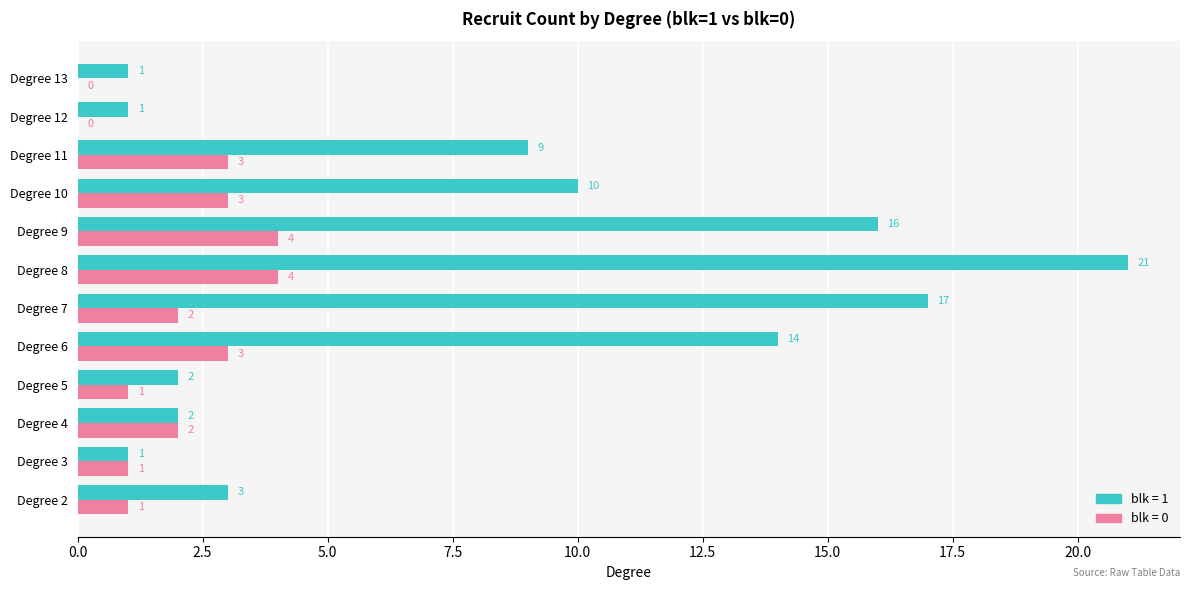

At which category is the sum across all series the highest?

Degree 8